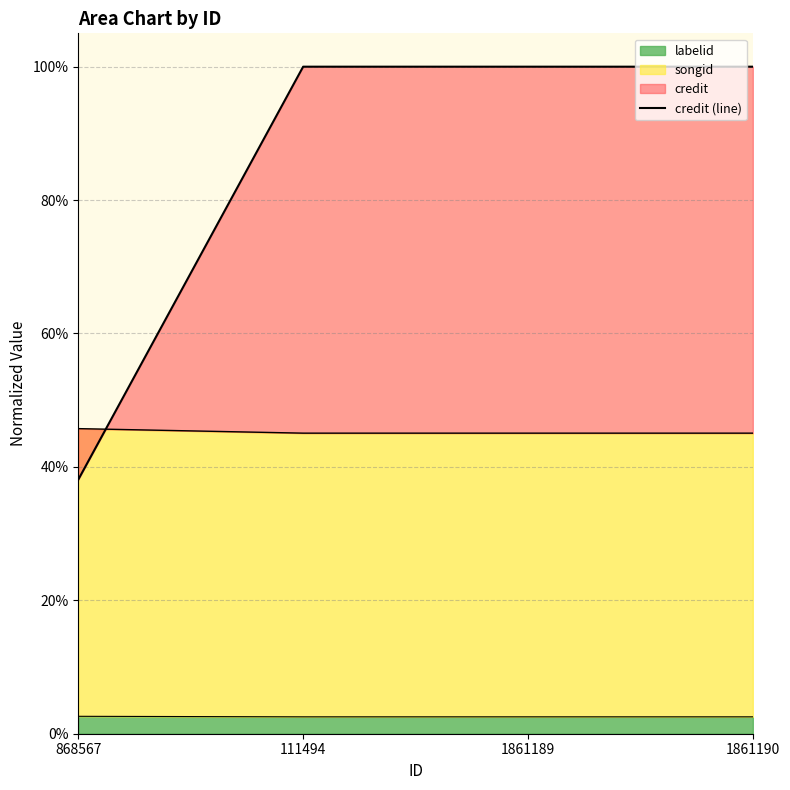

What position from the left is 868567?

1